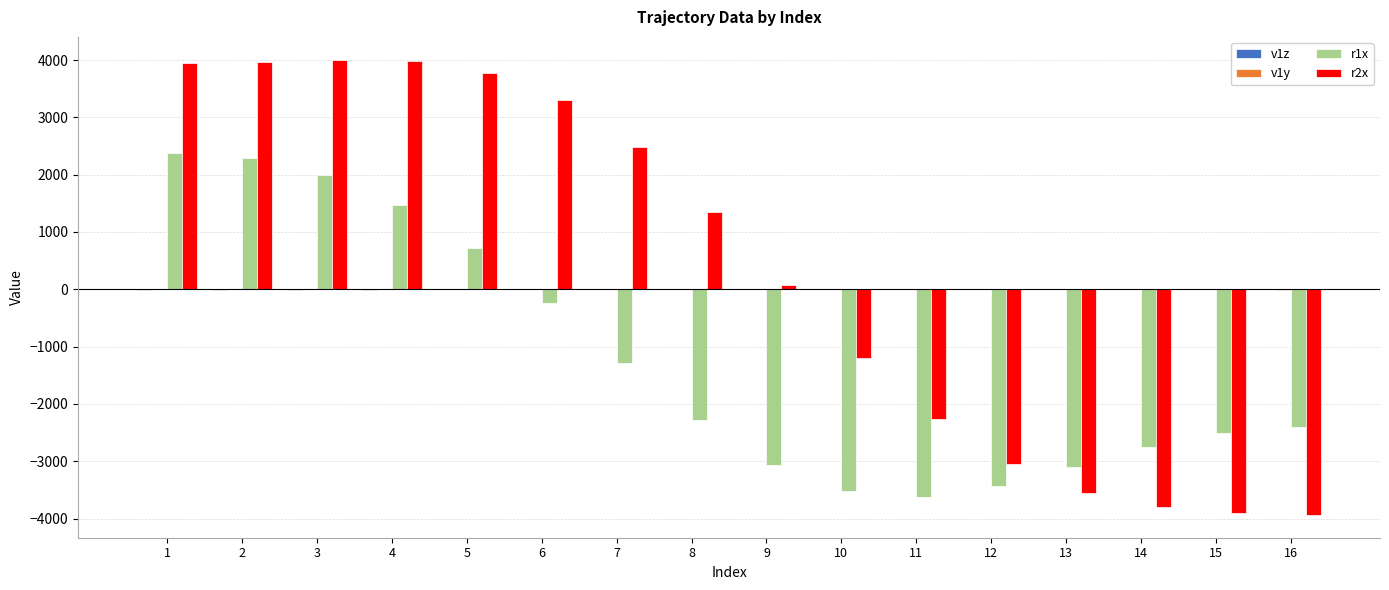

Where does the r2x series first go above 1355?

1